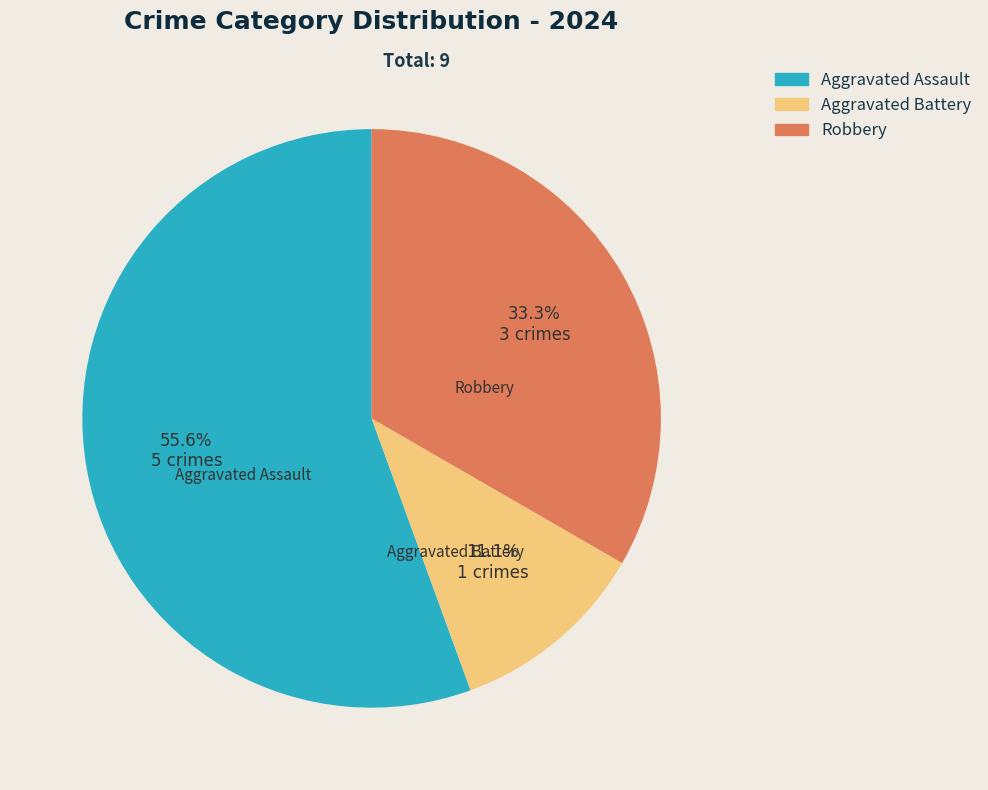

What is the largest slice in the pie chart?

Aggravated Assault